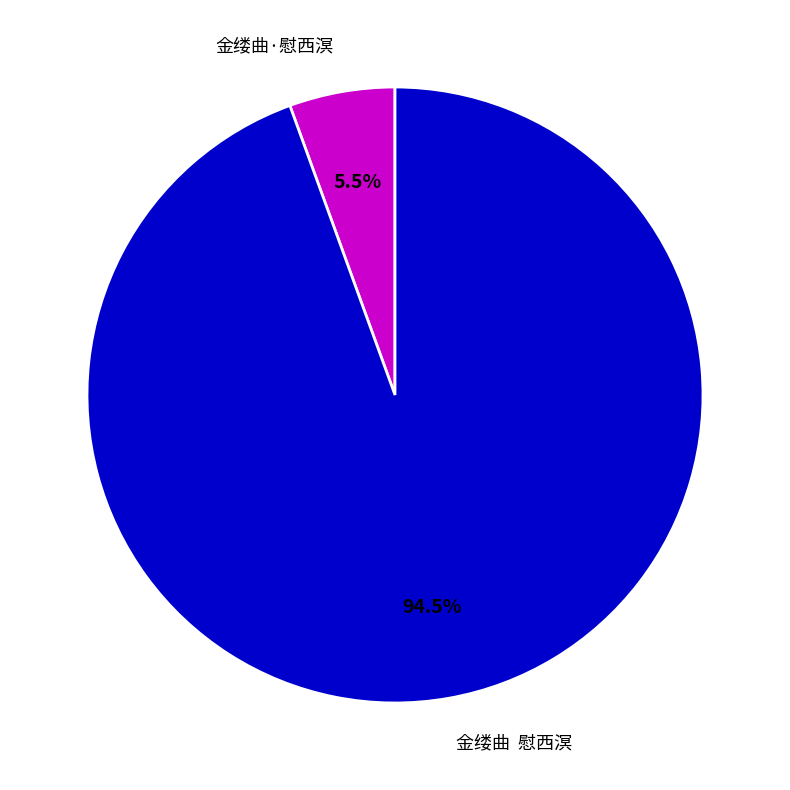

Is there any slice that represents more than half of the pie?

Yes